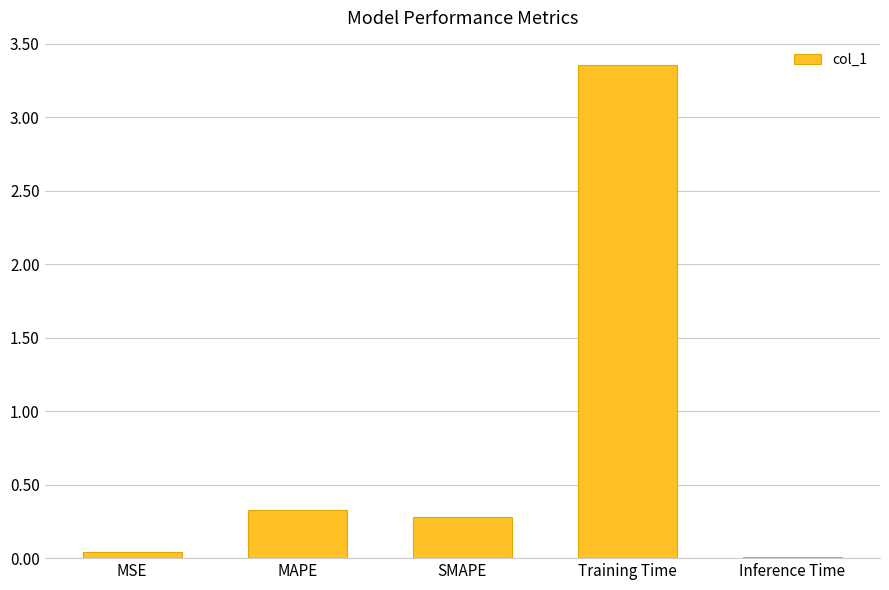

What is the sum of all values?

4.0